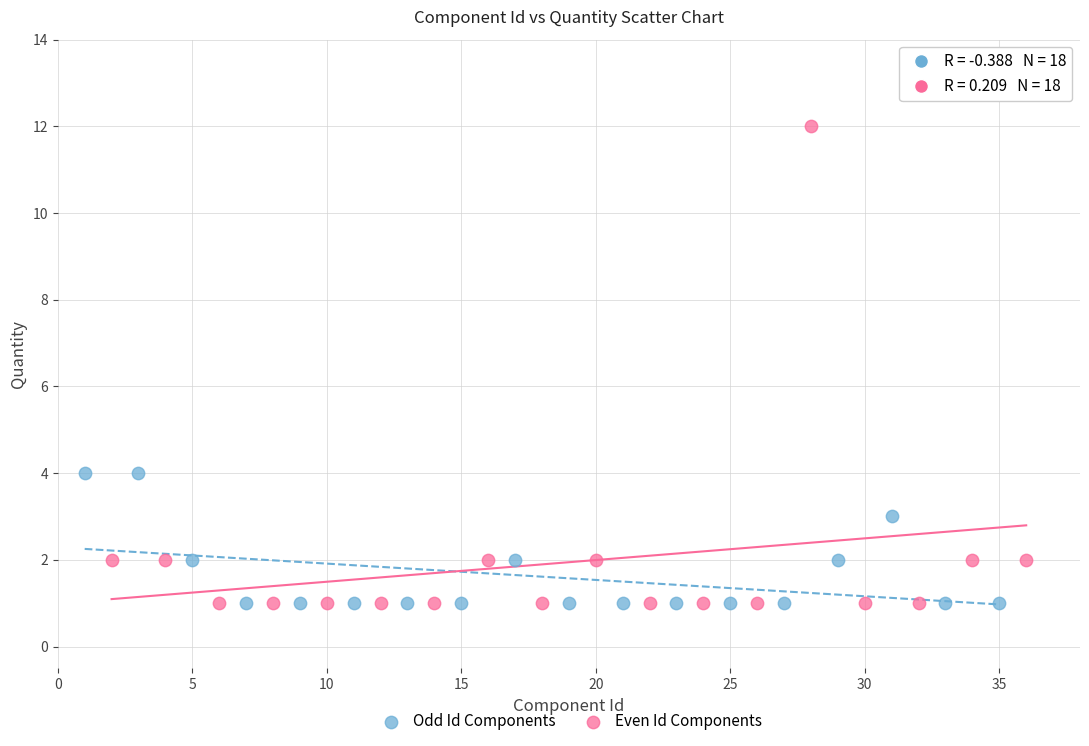

Which series contains the highest Y value?

Even Id Components